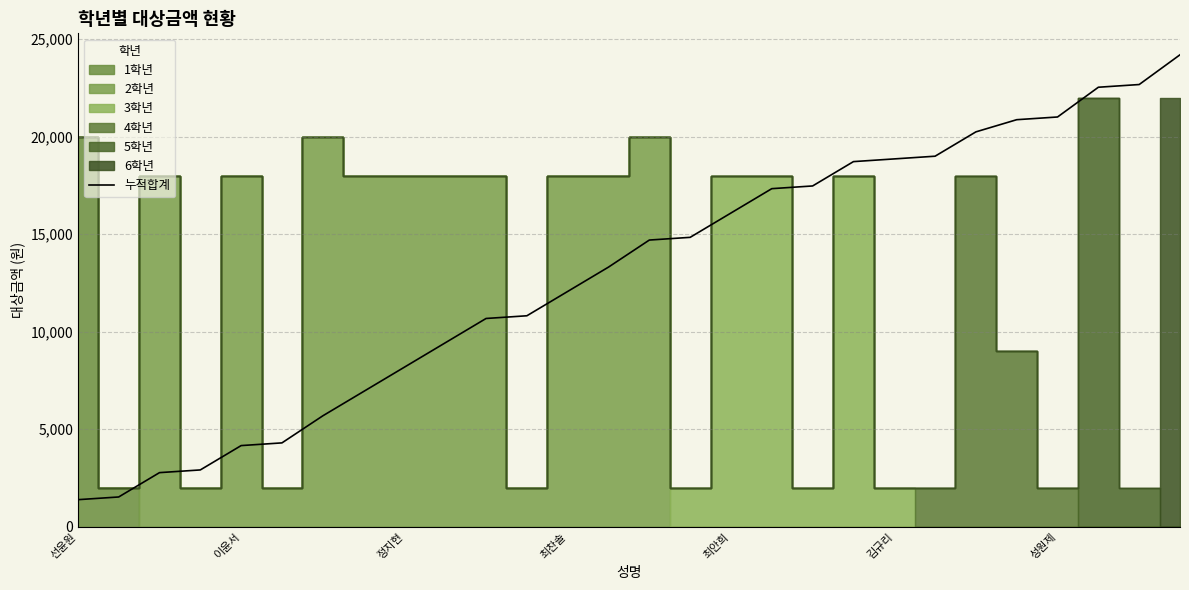

What is the lowest value of the 누적합계 series?

1386.8